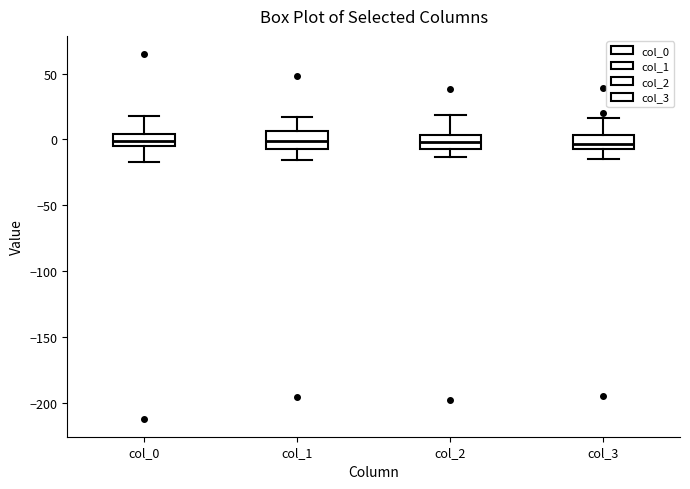

Where is the lower edge of the box for col_3 on the y-axis? The values are not printed on the chart, so give them approximately, as read against the axis.

-5